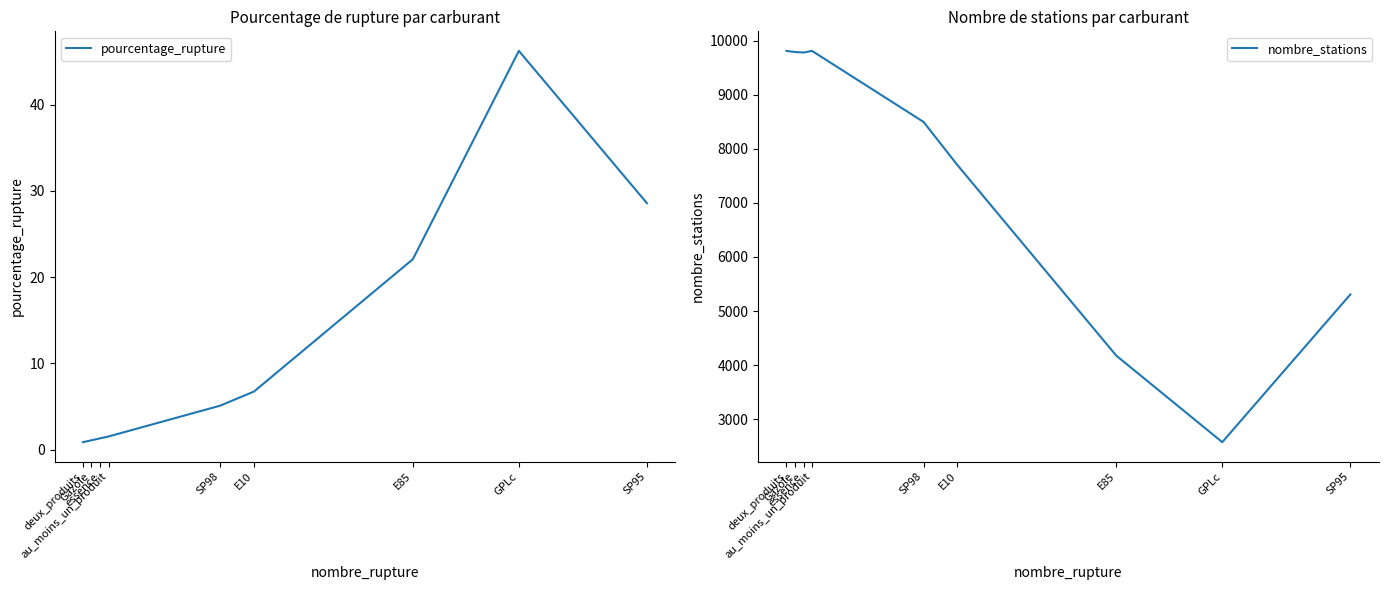

Reading right to left, what are all the values shown in this chart?

pourcentage_rupture: SP95=28.6	GPLc=46.2	E85=22.1	E10=6.7	SP98=5.1	au_moins_un_produit=1.5	essence=1.3	Gazole=1.1	deux_produits=0.9
nombre_stations: SP95=5307.0	GPLc=2576.0	E85=4176.0	E10=7699.0	SP98=8497.0	au_moins_un_produit=9810.0	essence=9780.0	Gazole=9790.0	deux_produits=9810.0